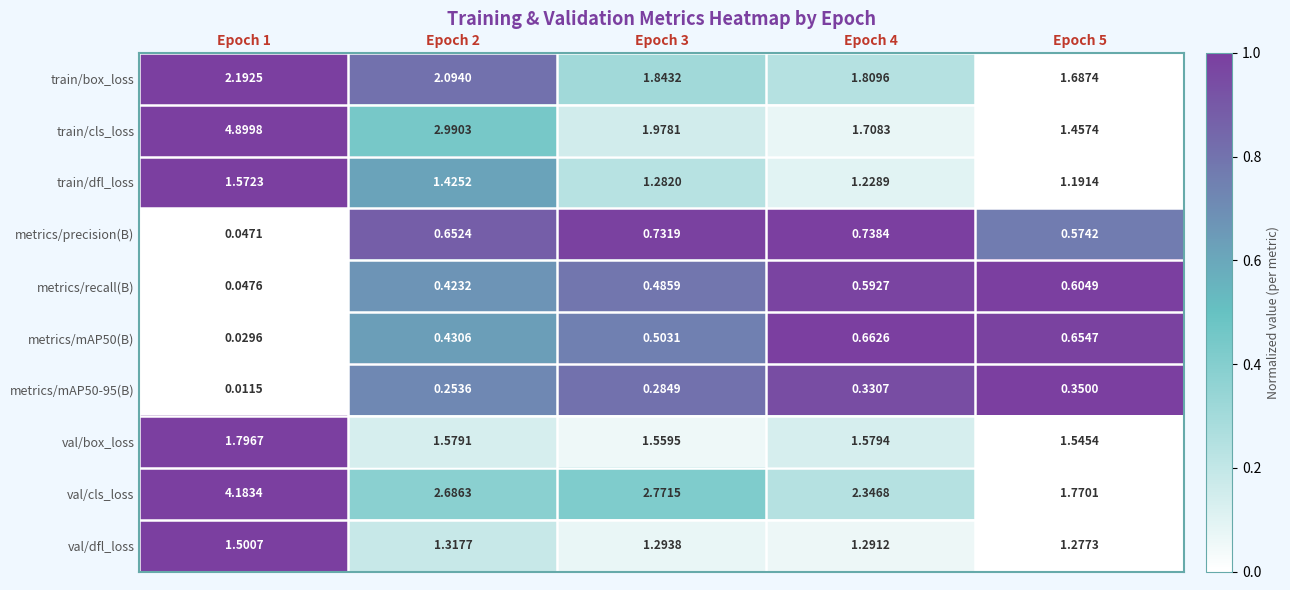

Which series has the widest spread of values?

train/cls_loss